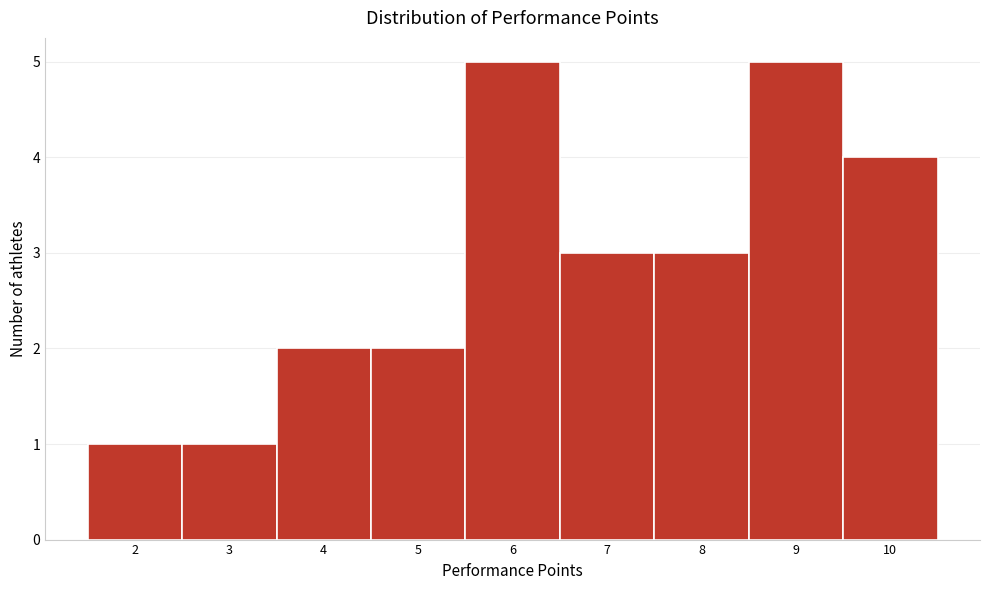

How tall is the bar that spans 9.5 to 10.5 on the x-axis? The values are not printed on the chart, so give them approximately, as read against the axis.

4